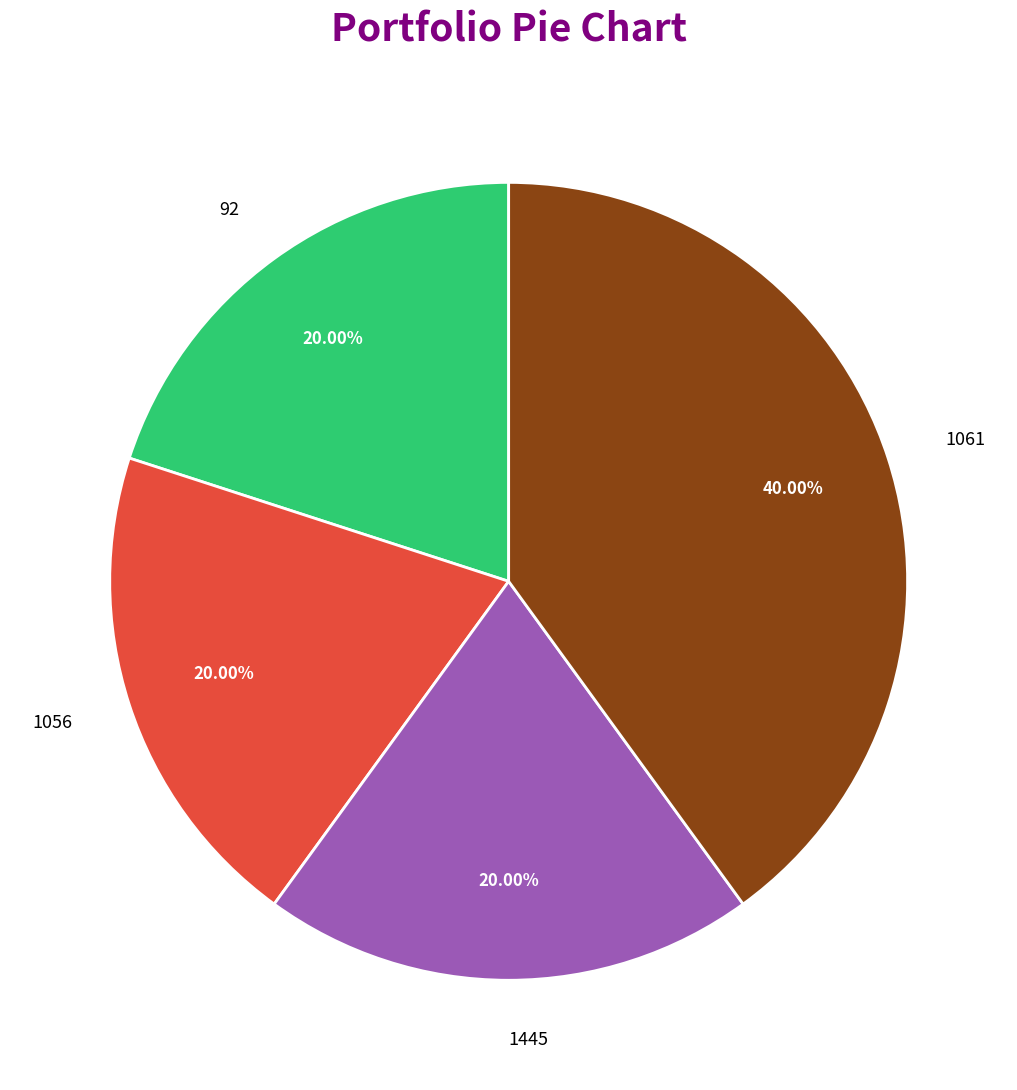

What percentage do 1061 and 1445 together represent?

60.0%